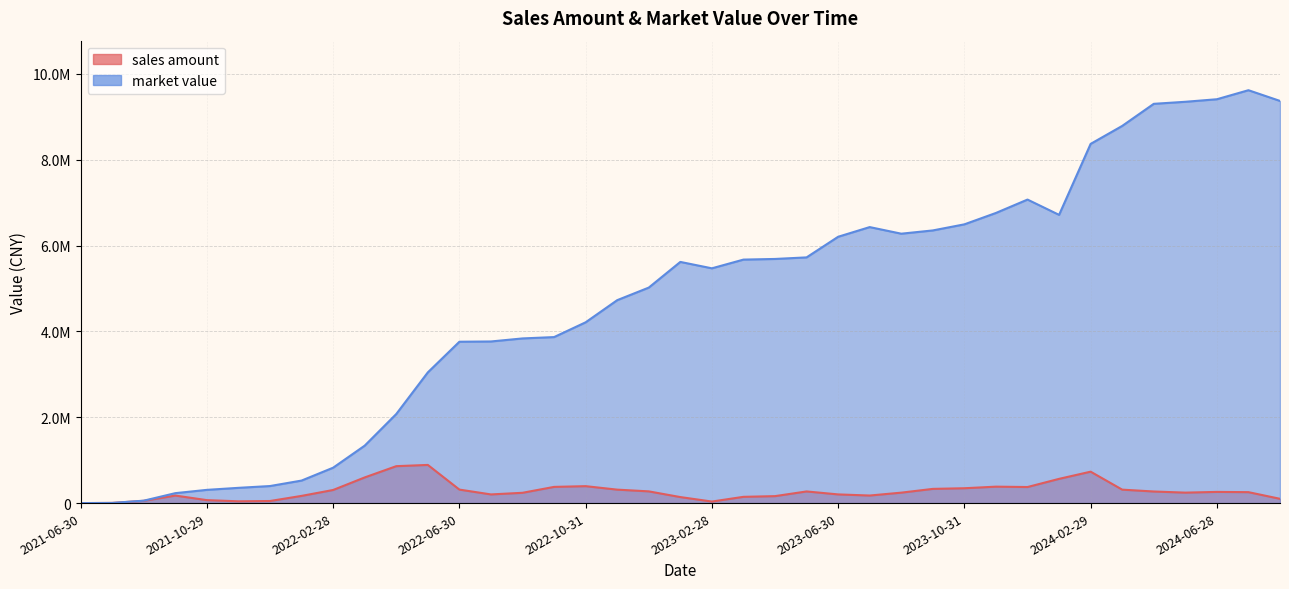

What is the greatest value displayed?

9621029.9